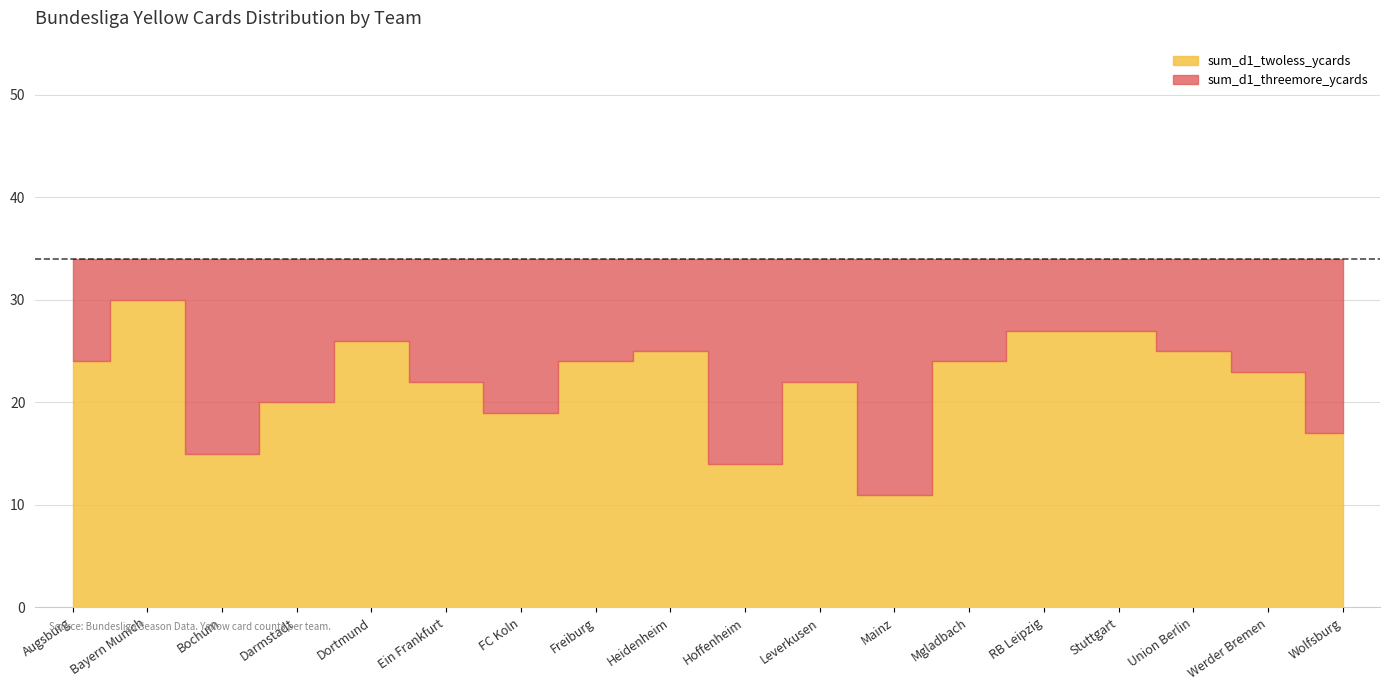

Reading left to right, transcribe all the data shown in this chart.

sum_d1_twoless_ycards: 24	30	15	20	26	22	19	24	25	14	22	11	24	27	27	25	23	17
sum_d1_threemore_ycards: 10	4	19	14	8	12	15	10	9	20	12	23	10	7	7	9	11	17